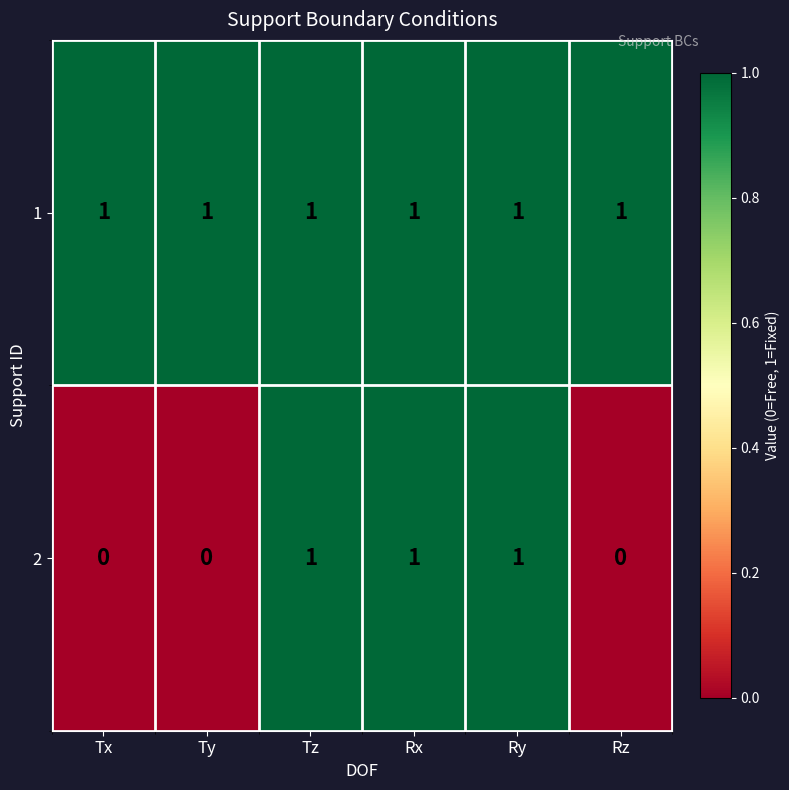

Reading left to right, transcribe all the data shown in this chart.

1: 1	1	1	1	1	1
2: 0	0	1	1	1	0